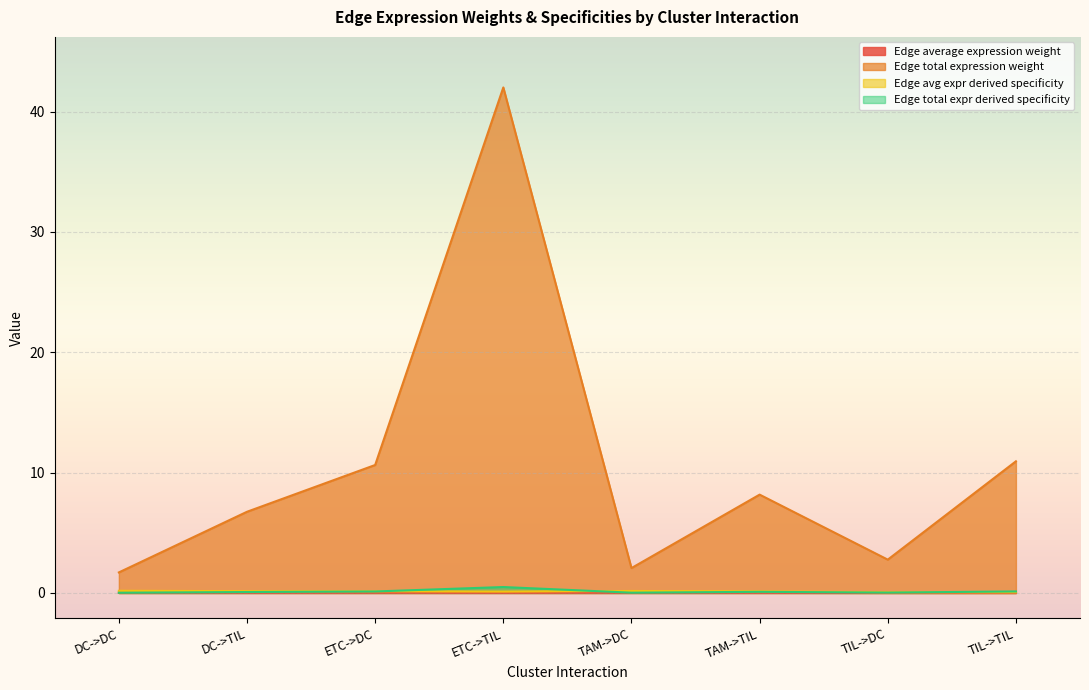

True or false: Edge total expr derived specificity and Edge avg expr derived specificity cross at least once.

False